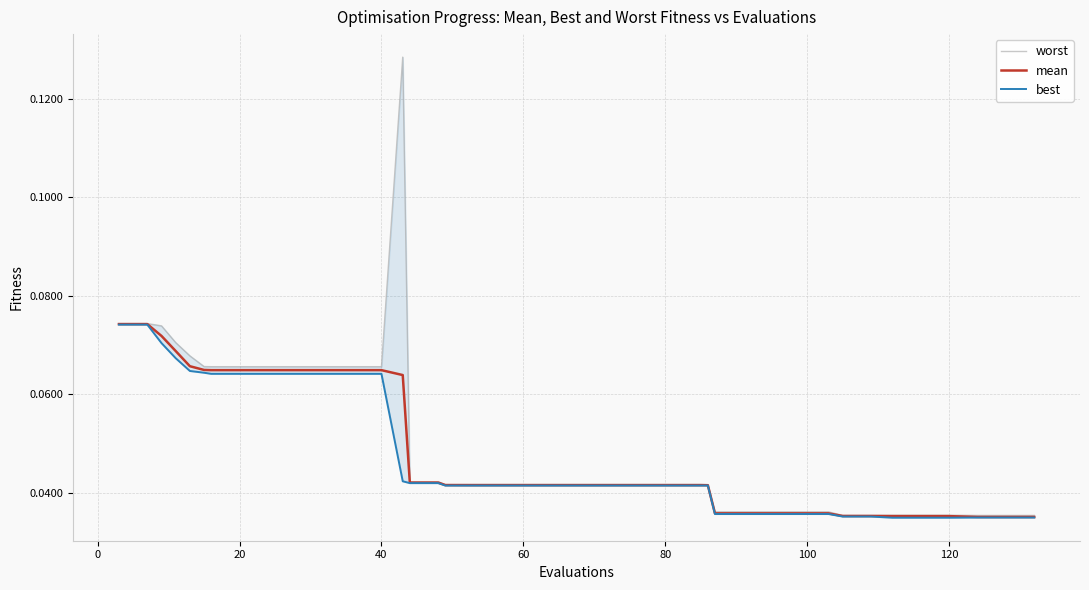

Is this an area chart (filled region under the line)?

No